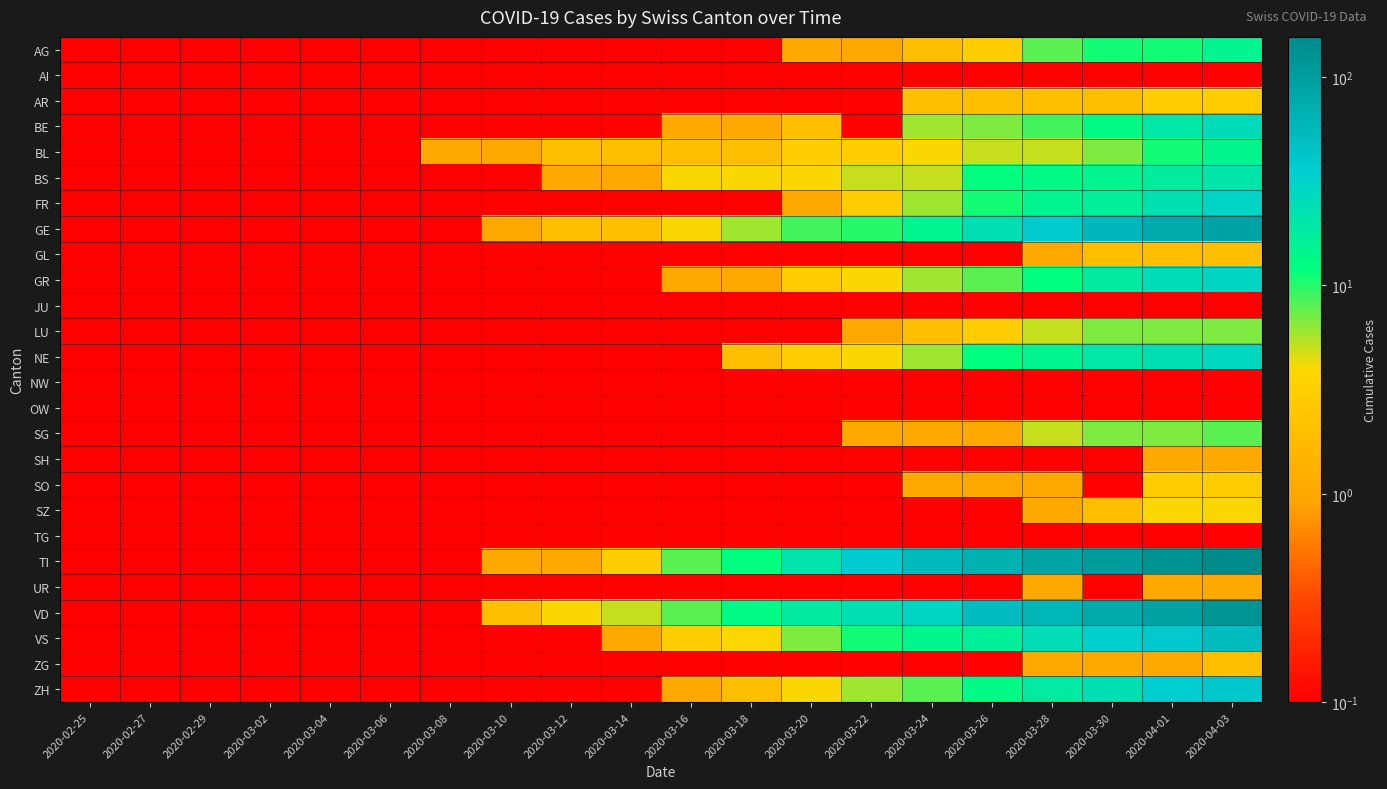

Reading left to right, extract all data points from this chart.

AG: 2020-02-25=0.1	2020-02-27=0.1	2020-02-29=0.1	2020-03-02=0.1	2020-03-04=0.1	2020-03-06=0.1	2020-03-08=0.1	2020-03-10=0.1	2020-03-12=0.1	2020-03-14=0.1	2020-03-16=0.1	2020-03-18=0.1	2020-03-20=1.0	2020-03-22=1.0	2020-03-24=2.0	2020-03-26=3.0	2020-03-28=8.0	2020-03-30=11.0	2020-04-01=11.0	2020-04-03=15.0
AI: 2020-02-25=0.1	2020-02-27=0.1	2020-02-29=0.1	2020-03-02=0.1	2020-03-04=0.1	2020-03-06=0.1	2020-03-08=0.1	2020-03-10=0.1	2020-03-12=0.1	2020-03-14=0.1	2020-03-16=0.1	2020-03-18=0.1	2020-03-20=0.1	2020-03-22=0.1	2020-03-24=0.1	2020-03-26=0.1	2020-03-28=0.1	2020-03-30=0.1	2020-04-01=0.1	2020-04-03=0.1
AR: 2020-02-25=0.1	2020-02-27=0.1	2020-02-29=0.1	2020-03-02=0.1	2020-03-04=0.1	2020-03-06=0.1	2020-03-08=0.1	2020-03-10=0.1	2020-03-12=0.1	2020-03-14=0.1	2020-03-16=0.1	2020-03-18=0.1	2020-03-20=0.1	2020-03-22=0.1	2020-03-24=2.0	2020-03-26=2.0	2020-03-28=2.0	2020-03-30=2.0	2020-04-01=3.0	2020-04-03=3.0
BE: 2020-02-25=0.1	2020-02-27=0.1	2020-02-29=0.1	2020-03-02=0.1	2020-03-04=0.1	2020-03-06=0.1	2020-03-08=0.1	2020-03-10=0.1	2020-03-12=0.1	2020-03-14=0.1	2020-03-16=1.0	2020-03-18=1.0	2020-03-20=2.0	2020-03-22=0.1	2020-03-24=6.0	2020-03-26=7.0	2020-03-28=9.0	2020-03-30=13.0	2020-04-01=20.0	2020-04-03=26.0
BL: 2020-02-25=0.1	2020-02-27=0.1	2020-02-29=0.1	2020-03-02=0.1	2020-03-04=0.1	2020-03-06=0.1	2020-03-08=1.0	2020-03-10=1.0	2020-03-12=2.0	2020-03-14=2.0	2020-03-16=2.0	2020-03-18=2.0	2020-03-20=3.0	2020-03-22=3.0	2020-03-24=4.0	2020-03-26=5.0	2020-03-28=5.0	2020-03-30=7.0	2020-04-01=11.0	2020-04-03=14.0
BS: 2020-02-25=0.1	2020-02-27=0.1	2020-02-29=0.1	2020-03-02=0.1	2020-03-04=0.1	2020-03-06=0.1	2020-03-08=0.1	2020-03-10=0.1	2020-03-12=1.0	2020-03-14=1.0	2020-03-16=4.0	2020-03-18=4.0	2020-03-20=4.0	2020-03-22=5.0	2020-03-24=5.0	2020-03-26=12.0	2020-03-28=13.0	2020-03-30=15.0	2020-04-01=18.0	2020-04-03=21.0
FR: 2020-02-25=0.1	2020-02-27=0.1	2020-02-29=0.1	2020-03-02=0.1	2020-03-04=0.1	2020-03-06=0.1	2020-03-08=0.1	2020-03-10=0.1	2020-03-12=0.1	2020-03-14=0.1	2020-03-16=0.1	2020-03-18=0.1	2020-03-20=1.0	2020-03-22=3.0	2020-03-24=6.0	2020-03-26=11.0	2020-03-28=15.0	2020-03-30=17.0	2020-04-01=23.0	2020-04-03=31.0
GE: 2020-02-25=0.1	2020-02-27=0.1	2020-02-29=0.1	2020-03-02=0.1	2020-03-04=0.1	2020-03-06=0.1	2020-03-08=0.1	2020-03-10=1.0	2020-03-12=2.0	2020-03-14=2.0	2020-03-16=4.0	2020-03-18=6.0	2020-03-20=9.0	2020-03-22=10.0	2020-03-24=15.0	2020-03-26=24.0	2020-03-28=39.0	2020-03-30=56.0	2020-04-01=75.0	2020-04-03=89.0
GL: 2020-02-25=0.1	2020-02-27=0.1	2020-02-29=0.1	2020-03-02=0.1	2020-03-04=0.1	2020-03-06=0.1	2020-03-08=0.1	2020-03-10=0.1	2020-03-12=0.1	2020-03-14=0.1	2020-03-16=0.1	2020-03-18=0.1	2020-03-20=0.1	2020-03-22=0.1	2020-03-24=0.1	2020-03-26=0.1	2020-03-28=1.0	2020-03-30=2.0	2020-04-01=2.0	2020-04-03=2.0
GR: 2020-02-25=0.1	2020-02-27=0.1	2020-02-29=0.1	2020-03-02=0.1	2020-03-04=0.1	2020-03-06=0.1	2020-03-08=0.1	2020-03-10=0.1	2020-03-12=0.1	2020-03-14=0.1	2020-03-16=1.0	2020-03-18=1.0	2020-03-20=3.0	2020-03-22=4.0	2020-03-24=6.0	2020-03-26=8.0	2020-03-28=12.0	2020-03-30=19.0	2020-04-01=26.0	2020-04-03=30.0
JU: 2020-02-25=0.1	2020-02-27=0.1	2020-02-29=0.1	2020-03-02=0.1	2020-03-04=0.1	2020-03-06=0.1	2020-03-08=0.1	2020-03-10=0.1	2020-03-12=0.1	2020-03-14=0.1	2020-03-16=0.1	2020-03-18=0.1	2020-03-20=0.1	2020-03-22=0.1	2020-03-24=0.1	2020-03-26=0.1	2020-03-28=0.1	2020-03-30=0.1	2020-04-01=0.1	2020-04-03=0.1
LU: 2020-02-25=0.1	2020-02-27=0.1	2020-02-29=0.1	2020-03-02=0.1	2020-03-04=0.1	2020-03-06=0.1	2020-03-08=0.1	2020-03-10=0.1	2020-03-12=0.1	2020-03-14=0.1	2020-03-16=0.1	2020-03-18=0.1	2020-03-20=0.1	2020-03-22=1.0	2020-03-24=2.0	2020-03-26=3.0	2020-03-28=5.0	2020-03-30=7.0	2020-04-01=7.0	2020-04-03=7.0
NE: 2020-02-25=0.1	2020-02-27=0.1	2020-02-29=0.1	2020-03-02=0.1	2020-03-04=0.1	2020-03-06=0.1	2020-03-08=0.1	2020-03-10=0.1	2020-03-12=0.1	2020-03-14=0.1	2020-03-16=0.1	2020-03-18=2.0	2020-03-20=3.0	2020-03-22=4.0	2020-03-24=6.0	2020-03-26=12.0	2020-03-28=15.0	2020-03-30=20.0	2020-04-01=24.0	2020-04-03=28.0
NW: 2020-02-25=0.1	2020-02-27=0.1	2020-02-29=0.1	2020-03-02=0.1	2020-03-04=0.1	2020-03-06=0.1	2020-03-08=0.1	2020-03-10=0.1	2020-03-12=0.1	2020-03-14=0.1	2020-03-16=0.1	2020-03-18=0.1	2020-03-20=0.1	2020-03-22=0.1	2020-03-24=0.1	2020-03-26=0.1	2020-03-28=0.1	2020-03-30=0.1	2020-04-01=0.1	2020-04-03=0.1
OW: 2020-02-25=0.1	2020-02-27=0.1	2020-02-29=0.1	2020-03-02=0.1	2020-03-04=0.1	2020-03-06=0.1	2020-03-08=0.1	2020-03-10=0.1	2020-03-12=0.1	2020-03-14=0.1	2020-03-16=0.1	2020-03-18=0.1	2020-03-20=0.1	2020-03-22=0.1	2020-03-24=0.1	2020-03-26=0.1	2020-03-28=0.1	2020-03-30=0.1	2020-04-01=0.1	2020-04-03=0.1
SG: 2020-02-25=0.1	2020-02-27=0.1	2020-02-29=0.1	2020-03-02=0.1	2020-03-04=0.1	2020-03-06=0.1	2020-03-08=0.1	2020-03-10=0.1	2020-03-12=0.1	2020-03-14=0.1	2020-03-16=0.1	2020-03-18=0.1	2020-03-20=0.1	2020-03-22=1.0	2020-03-24=1.0	2020-03-26=1.0	2020-03-28=5.0	2020-03-30=7.0	2020-04-01=7.0	2020-04-03=8.0
SH: 2020-02-25=0.1	2020-02-27=0.1	2020-02-29=0.1	2020-03-02=0.1	2020-03-04=0.1	2020-03-06=0.1	2020-03-08=0.1	2020-03-10=0.1	2020-03-12=0.1	2020-03-14=0.1	2020-03-16=0.1	2020-03-18=0.1	2020-03-20=0.1	2020-03-22=0.1	2020-03-24=0.1	2020-03-26=0.1	2020-03-28=0.1	2020-03-30=0.1	2020-04-01=1.0	2020-04-03=1.0
SO: 2020-02-25=0.1	2020-02-27=0.1	2020-02-29=0.1	2020-03-02=0.1	2020-03-04=0.1	2020-03-06=0.1	2020-03-08=0.1	2020-03-10=0.1	2020-03-12=0.1	2020-03-14=0.1	2020-03-16=0.1	2020-03-18=0.1	2020-03-20=0.1	2020-03-22=0.1	2020-03-24=1.0	2020-03-26=1.0	2020-03-28=1.0	2020-03-30=0.1	2020-04-01=3.0	2020-04-03=3.0
SZ: 2020-02-25=0.1	2020-02-27=0.1	2020-02-29=0.1	2020-03-02=0.1	2020-03-04=0.1	2020-03-06=0.1	2020-03-08=0.1	2020-03-10=0.1	2020-03-12=0.1	2020-03-14=0.1	2020-03-16=0.1	2020-03-18=0.1	2020-03-20=0.1	2020-03-22=0.1	2020-03-24=0.1	2020-03-26=0.1	2020-03-28=1.0	2020-03-30=2.0	2020-04-01=4.0	2020-04-03=4.0
TG: 2020-02-25=0.1	2020-02-27=0.1	2020-02-29=0.1	2020-03-02=0.1	2020-03-04=0.1	2020-03-06=0.1	2020-03-08=0.1	2020-03-10=0.1	2020-03-12=0.1	2020-03-14=0.1	2020-03-16=0.1	2020-03-18=0.1	2020-03-20=0.1	2020-03-22=0.1	2020-03-24=0.1	2020-03-26=0.1	2020-03-28=0.1	2020-03-30=0.1	2020-04-01=0.1	2020-04-03=0.1
TI: 2020-02-25=0.1	2020-02-27=0.1	2020-02-29=0.1	2020-03-02=0.1	2020-03-04=0.1	2020-03-06=0.1	2020-03-08=0.1	2020-03-10=1.0	2020-03-12=1.0	2020-03-14=3.0	2020-03-16=8.0	2020-03-18=12.0	2020-03-20=22.0	2020-03-22=37.0	2020-03-24=53.0	2020-03-26=67.0	2020-03-28=87.0	2020-03-30=105.0	2020-04-01=132.0	2020-04-03=155.0
UR: 2020-02-25=0.1	2020-02-27=0.1	2020-02-29=0.1	2020-03-02=0.1	2020-03-04=0.1	2020-03-06=0.1	2020-03-08=0.1	2020-03-10=0.1	2020-03-12=0.1	2020-03-14=0.1	2020-03-16=0.1	2020-03-18=0.1	2020-03-20=0.1	2020-03-22=0.1	2020-03-24=0.1	2020-03-26=0.1	2020-03-28=1.0	2020-03-30=0.1	2020-04-01=1.0	2020-04-03=1.0
VD: 2020-02-25=0.1	2020-02-27=0.1	2020-02-29=0.1	2020-03-02=0.1	2020-03-04=0.1	2020-03-06=0.1	2020-03-08=0.1	2020-03-10=2.0	2020-03-12=4.0	2020-03-14=5.0	2020-03-16=8.0	2020-03-18=13.0	2020-03-20=19.0	2020-03-22=24.0	2020-03-24=30.0	2020-03-26=52.0	2020-03-28=61.0	2020-03-30=78.0	2020-04-01=93.0	2020-04-03=123.0
VS: 2020-02-25=0.1	2020-02-27=0.1	2020-02-29=0.1	2020-03-02=0.1	2020-03-04=0.1	2020-03-06=0.1	2020-03-08=0.1	2020-03-10=0.1	2020-03-12=0.1	2020-03-14=1.0	2020-03-16=3.0	2020-03-18=4.0	2020-03-20=7.0	2020-03-22=11.0	2020-03-24=14.0	2020-03-26=17.0	2020-03-28=25.0	2020-03-30=35.0	2020-04-01=40.0	2020-04-03=51.0
ZG: 2020-02-25=0.1	2020-02-27=0.1	2020-02-29=0.1	2020-03-02=0.1	2020-03-04=0.1	2020-03-06=0.1	2020-03-08=0.1	2020-03-10=0.1	2020-03-12=0.1	2020-03-14=0.1	2020-03-16=0.1	2020-03-18=0.1	2020-03-20=0.1	2020-03-22=0.1	2020-03-24=0.1	2020-03-26=0.1	2020-03-28=1.0	2020-03-30=1.0	2020-04-01=1.0	2020-04-03=2.0
ZH: 2020-02-25=0.1	2020-02-27=0.1	2020-02-29=0.1	2020-03-02=0.1	2020-03-04=0.1	2020-03-06=0.1	2020-03-08=0.1	2020-03-10=0.1	2020-03-12=0.1	2020-03-14=0.1	2020-03-16=1.0	2020-03-18=2.0	2020-03-20=4.0	2020-03-22=6.0	2020-03-24=8.0	2020-03-26=13.0	2020-03-28=19.0	2020-03-30=24.0	2020-04-01=36.0	2020-04-03=41.0